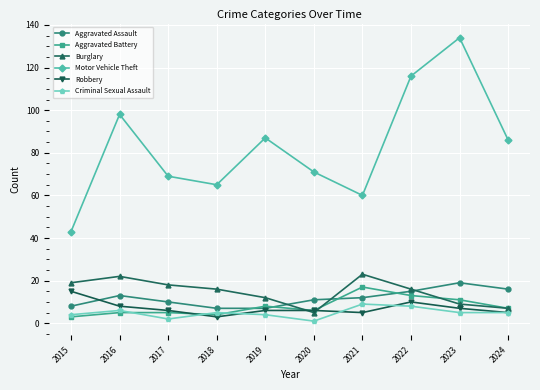

What is the lowest value of the Robbery series?

3